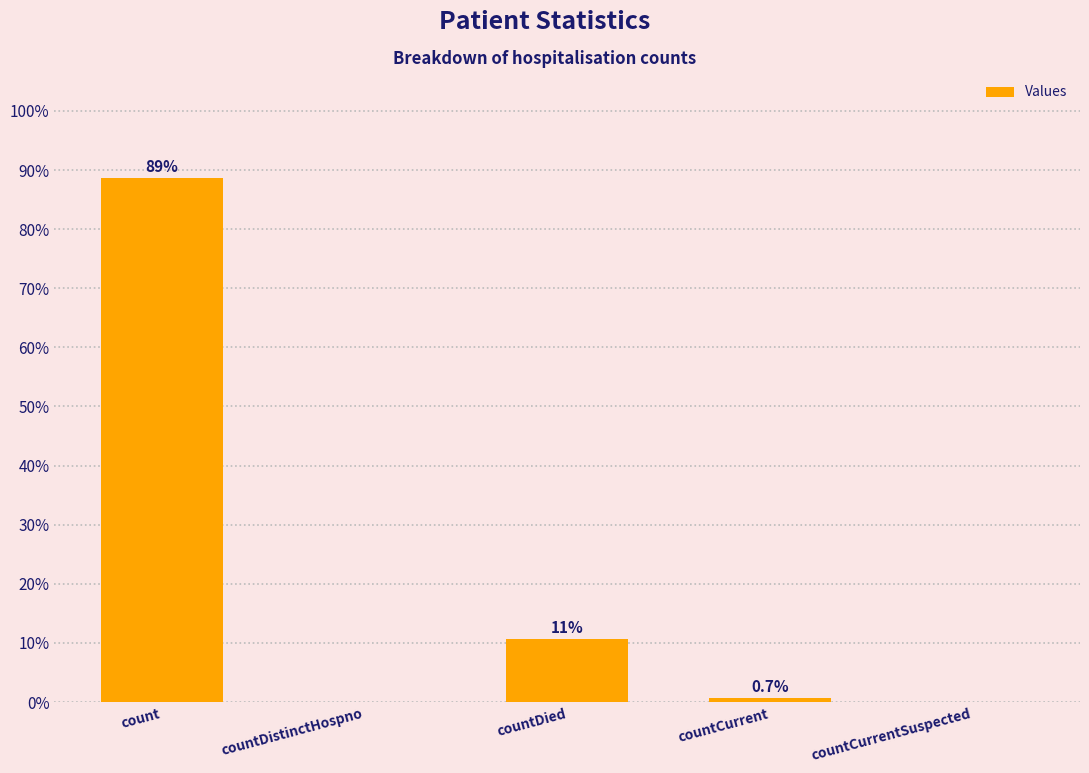

Reading left to right, list all the values displayed in this chart.

88.7	0.0	10.6	0.7	0.0